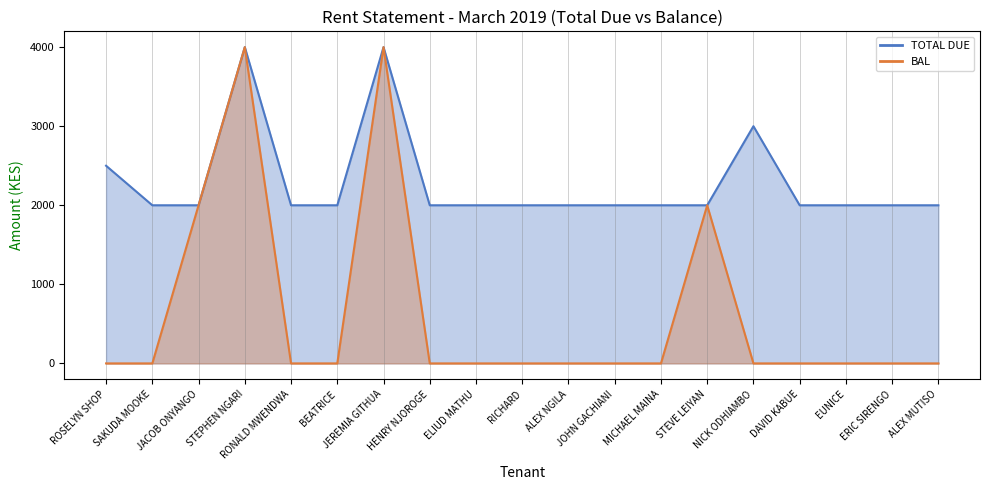

The TOTAL DUE series shows 2000 at ELIUD MATHU. True or false?

True